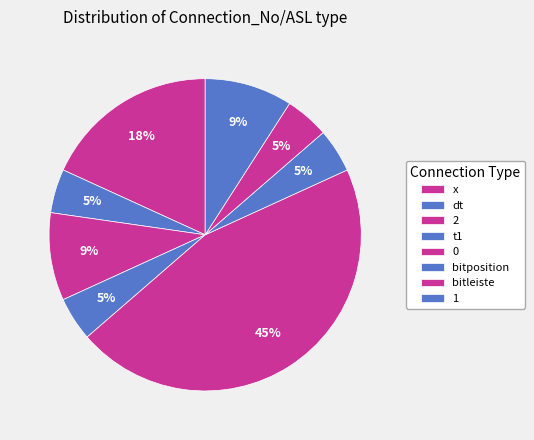

Is the sum of 2 and dt greater than half?

No